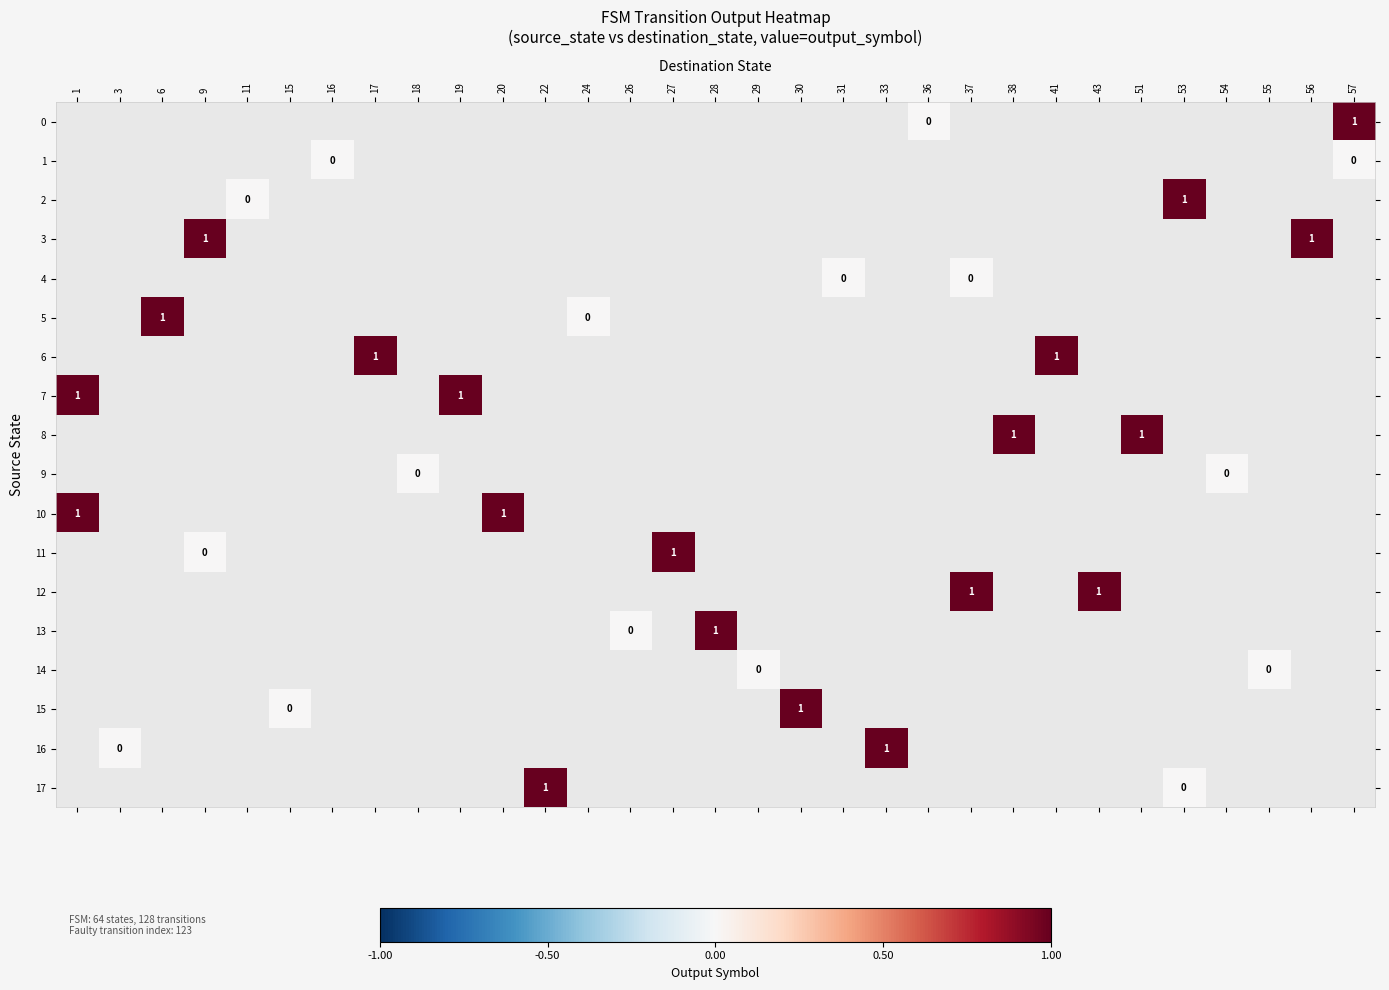

Which series has the largest range (max minus min)?

7